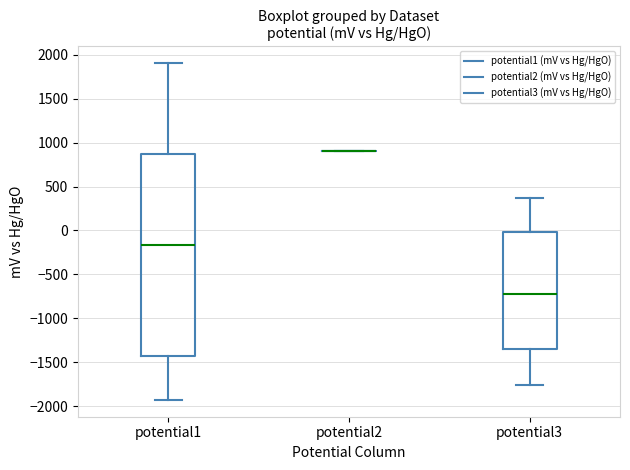

Reading left to right, transcribe this box plot: for each box, give where its median line is, the range the box spans, and where its two whiskers end, as read against the y-axis. The values are not printed on the chart, so give them approximately, as read against the axis.

potential1: median -150, box -1450 to 850, whiskers -1950 to 1900
potential2: box collapsed to a line at 900, whiskers 900 to 900
potential3: median -750, box -1350 to 0, whiskers -1750 to 350